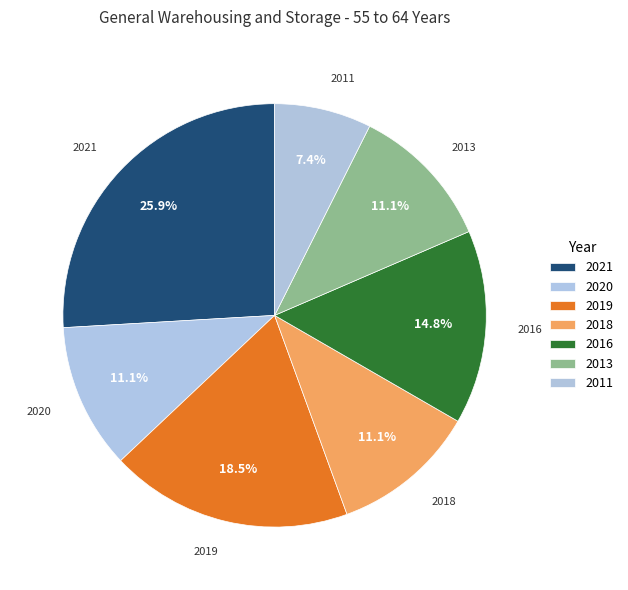

How many slices are in this pie chart?

7